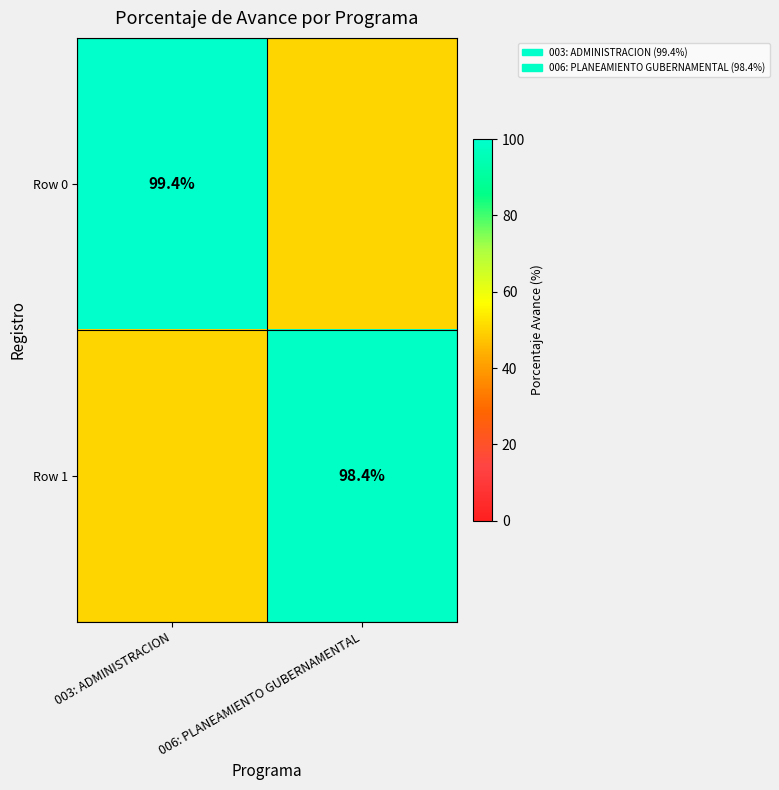

Is the value of Row 0 at 003: ADMINISTRACION greater than the value of Row 1 at 006: PLANEAMIENTO GUBERNAMENTAL?

Yes